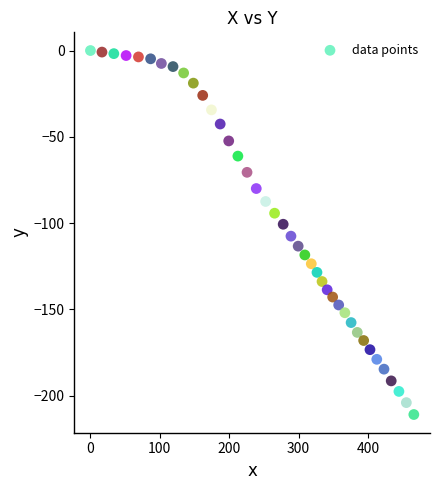

What is the range of X values (max minus min)?

466.1